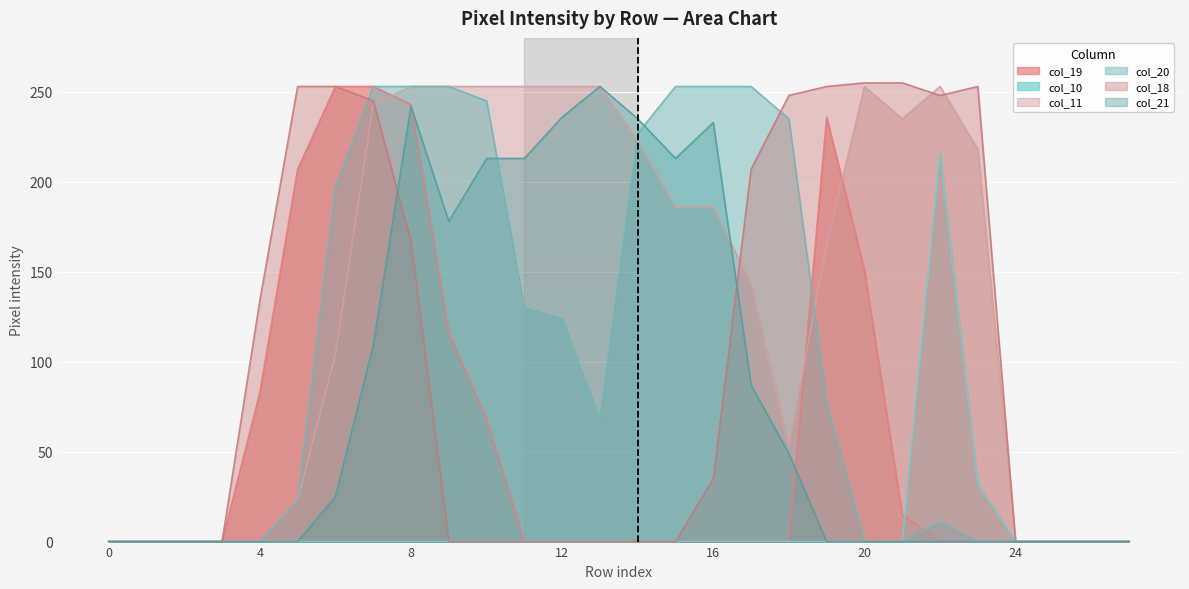

How many positive values does the col_18 series have?

13